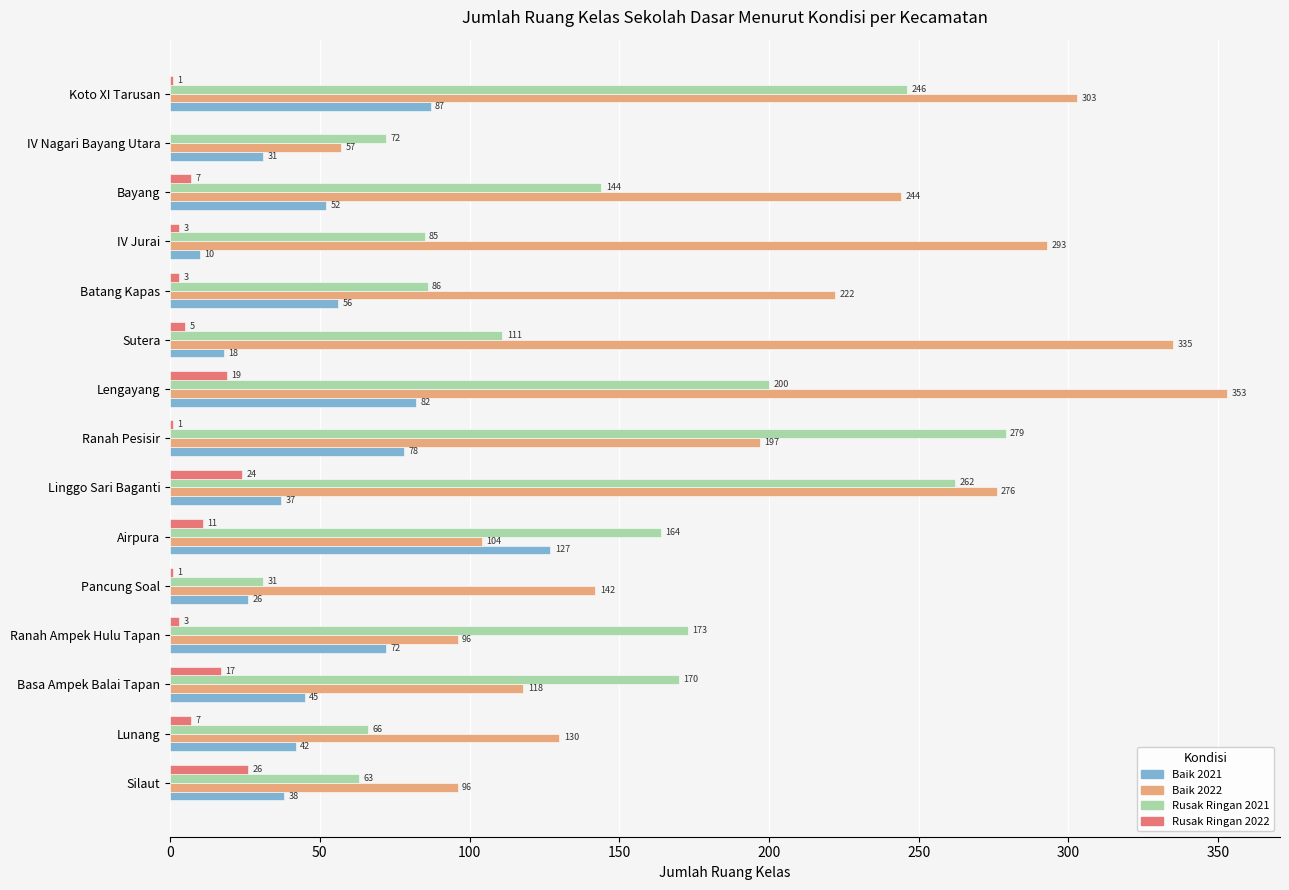

How many positive values does the Rusak Ringan 2022 series have?

14